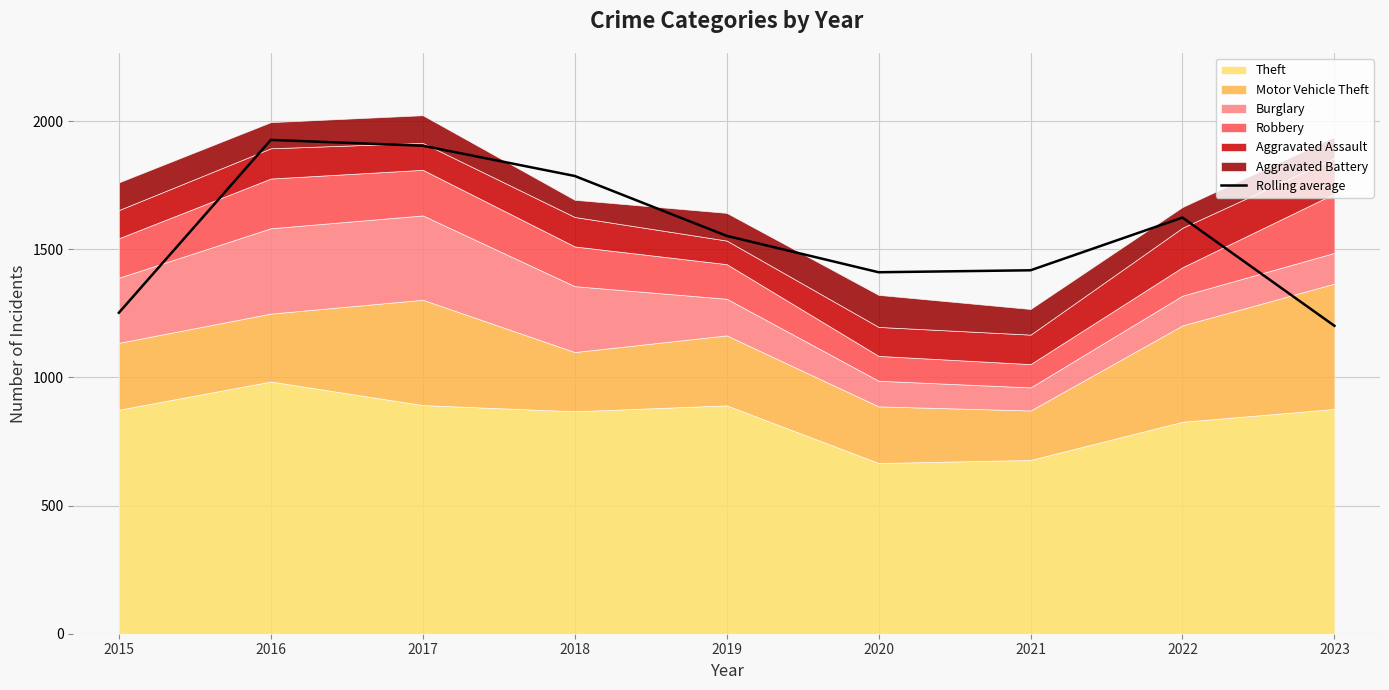

How many lines are shown in the chart?

1